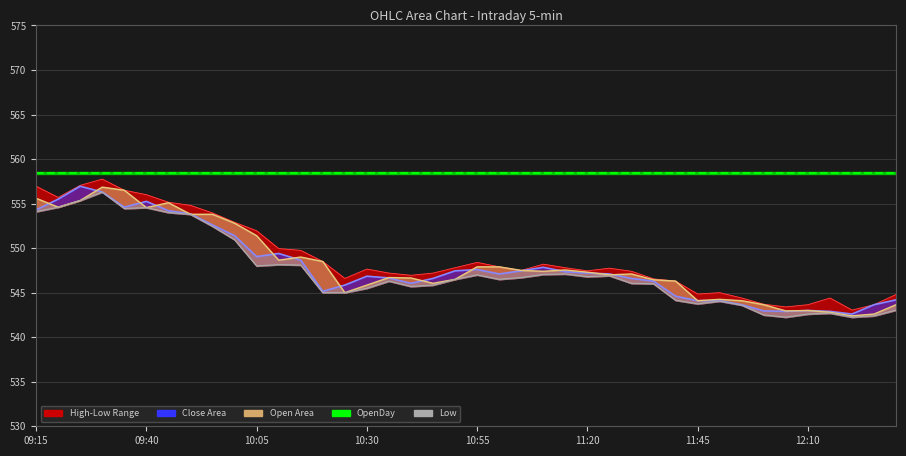

True or false: Open line and Low line cross at least once.

False